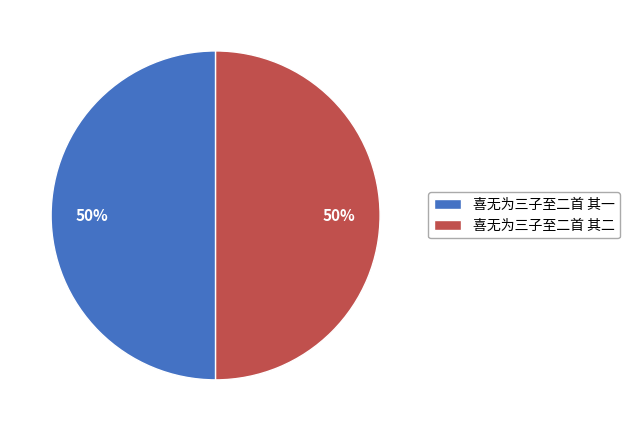

What is the ratio of the value at 喜无为三子至二首 其二 to the value at 喜无为三子至二首 其一?

1.0